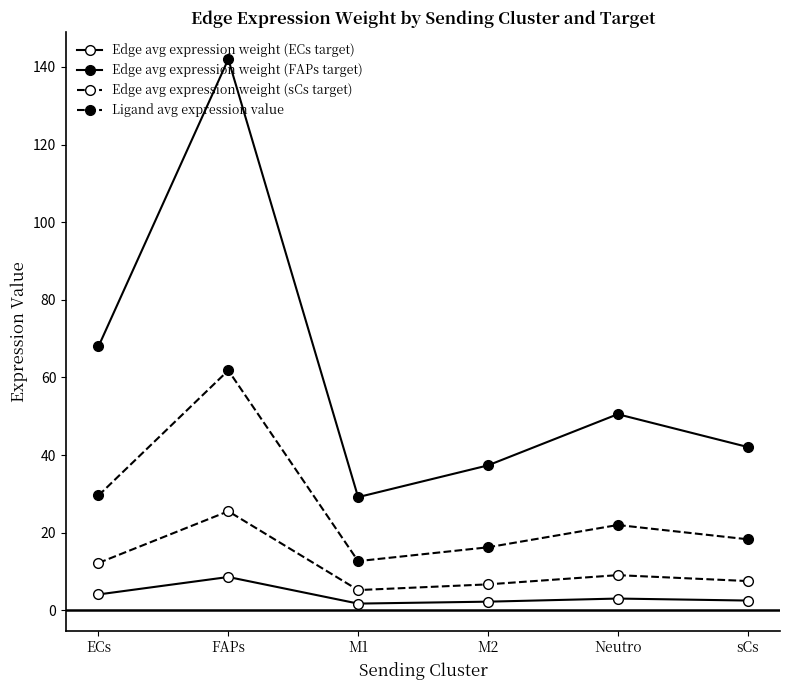

Is the value of Edge avg expression weight (ECs target) at ECs greater than the value of Edge avg expression weight (FAPs target) at sCs?

No